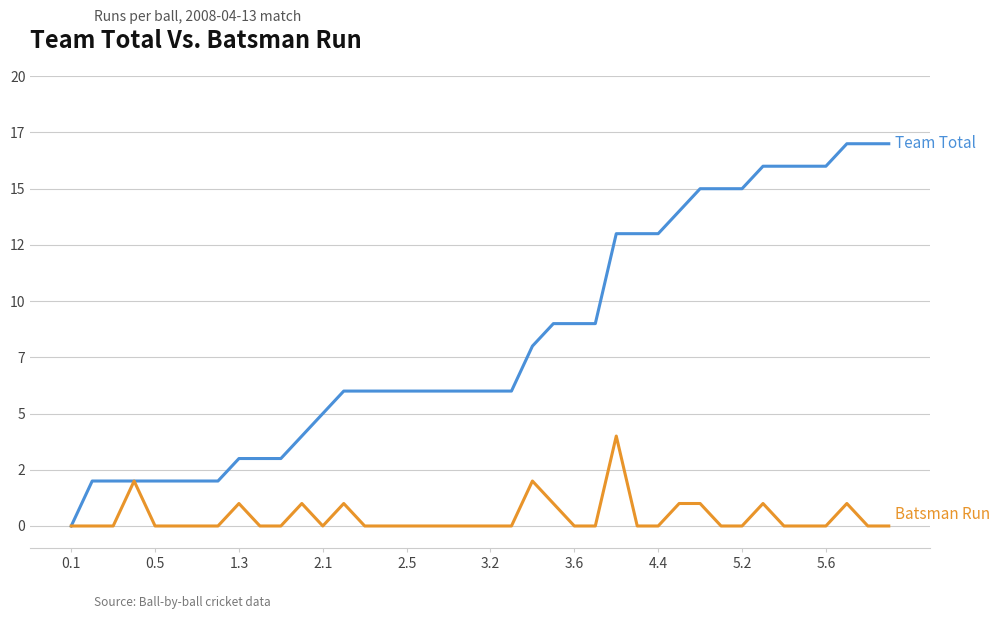

Does the chart display data point markers on the line(s)?

No